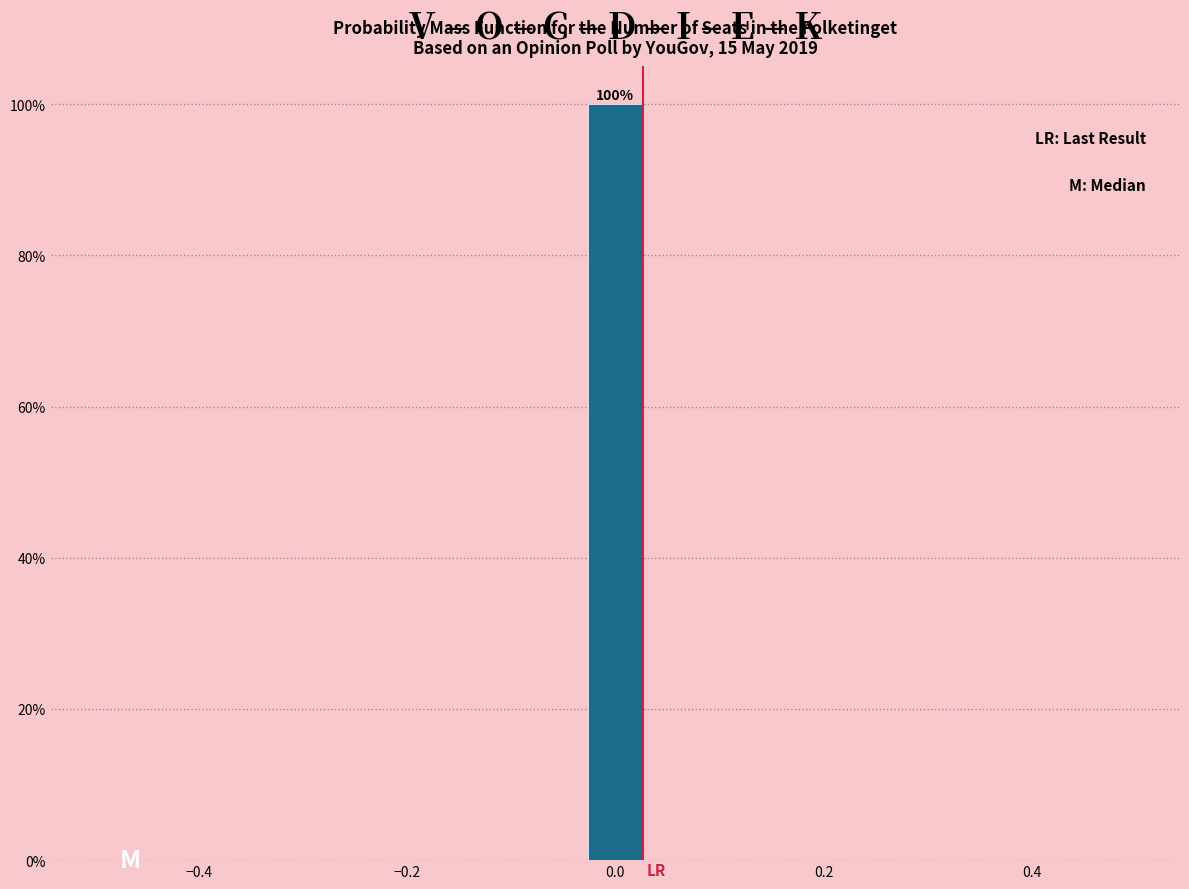

Read against the x-axis, roughly where is the centre of the tallest bar?

0.00